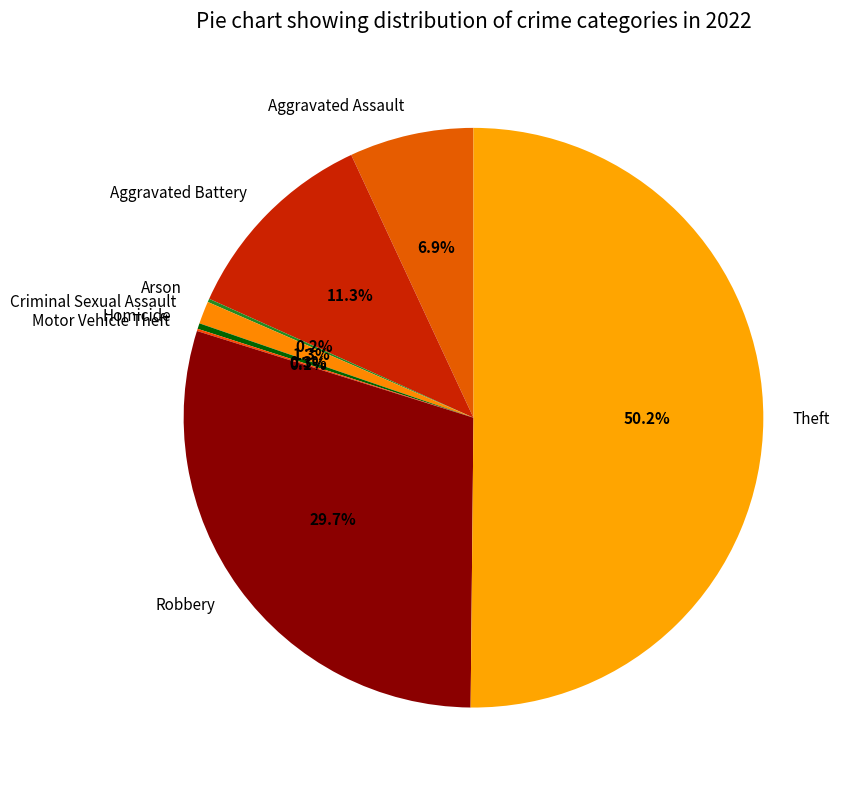

What is the majority slice?

Theft